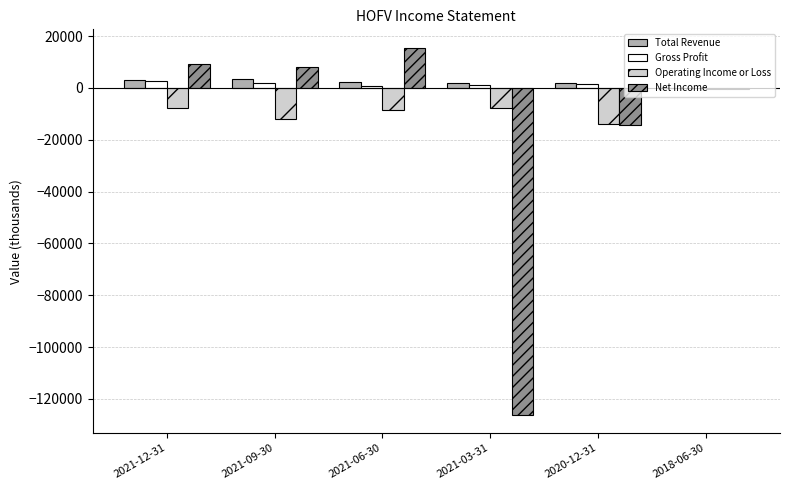

At which label does Operating Income or Loss reach its peak?

2018-06-30